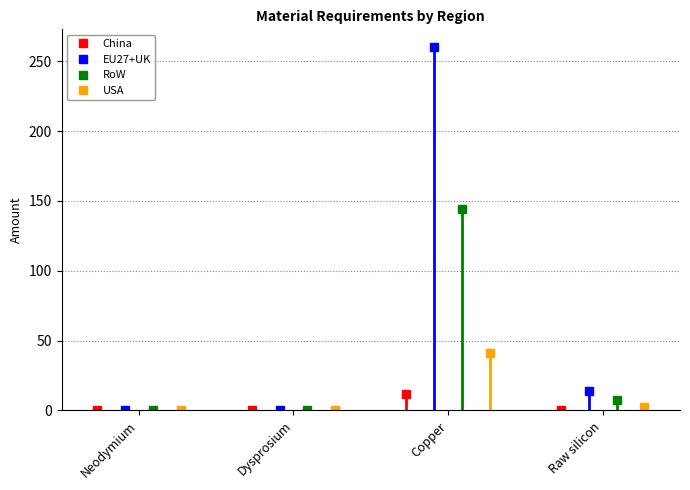

Reading right to left, transcribe all the data shown in this chart.

China: Raw silicon=0.6	Copper=11.6	Dysprosium=0.0	Neodymium=0.0
EU27+UK: Raw silicon=13.8	Copper=259.9	Dysprosium=0.0	Neodymium=0.0
RoW: Raw silicon=7.7	Copper=144.5	Dysprosium=0.0	Neodymium=0.0
USA: Raw silicon=2.2	Copper=41.4	Dysprosium=0.0	Neodymium=0.0